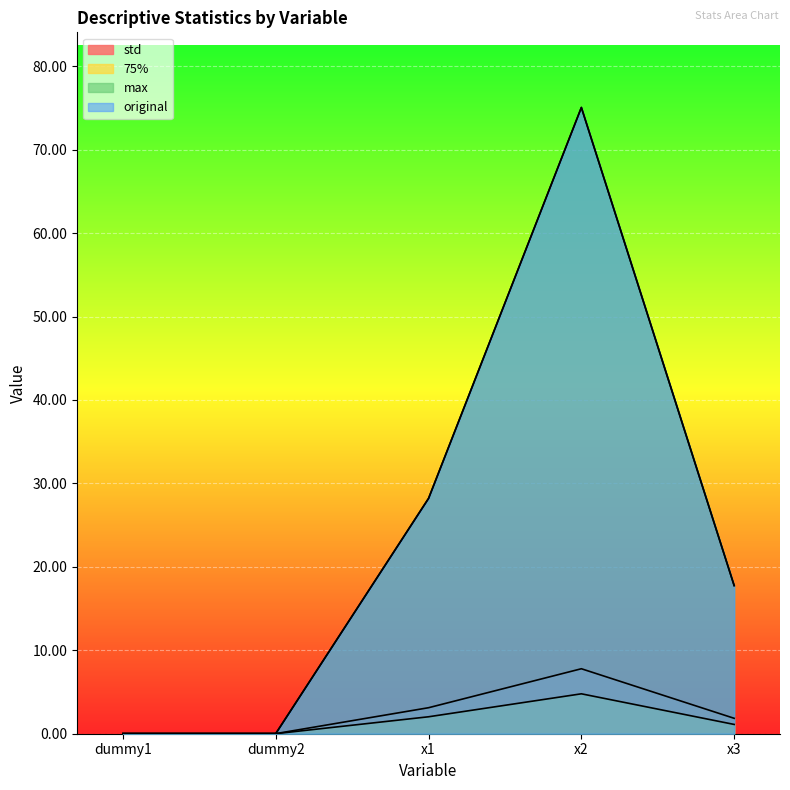

At how many categories does at least one series exceed 4?

3